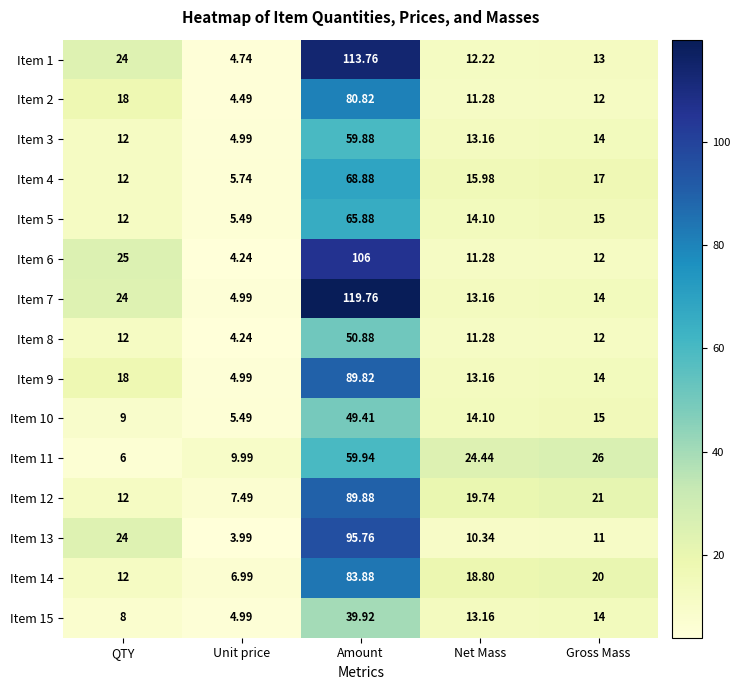

List the labels in order of Item 12 value, largest first.

Amount, Gross Mass, Net Mass, QTY, Unit price